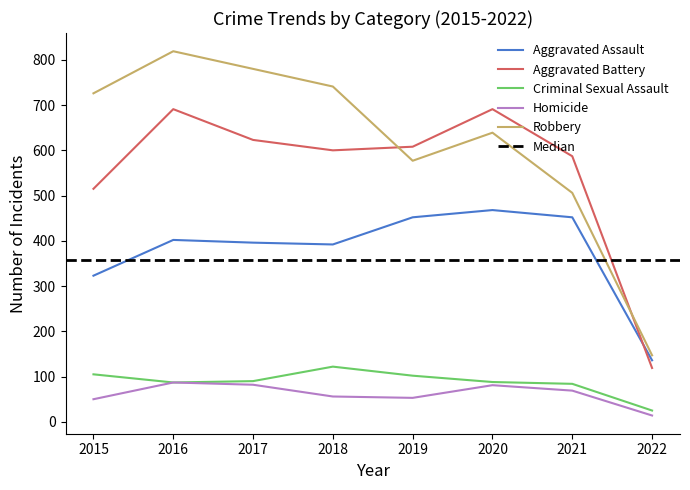

True or false: Homicide has a value of 43 at 2020.

False